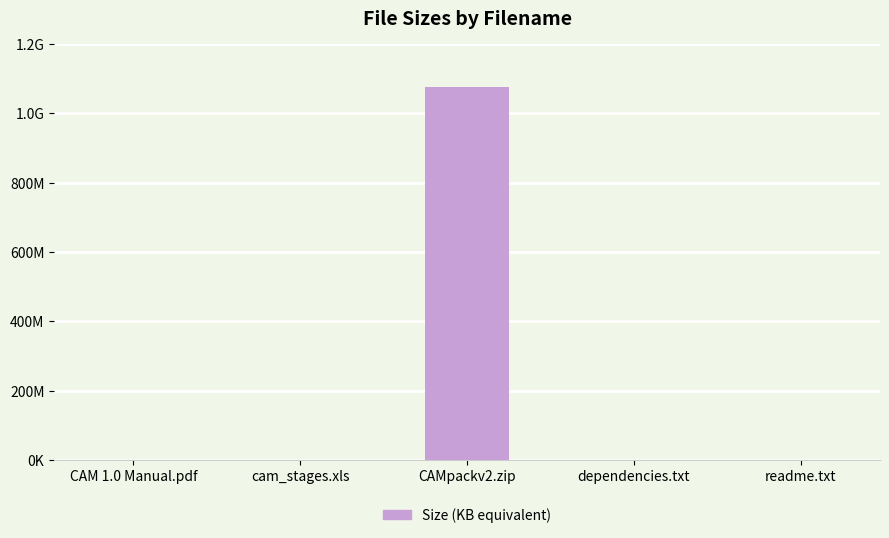

Are the bars horizontal?

No